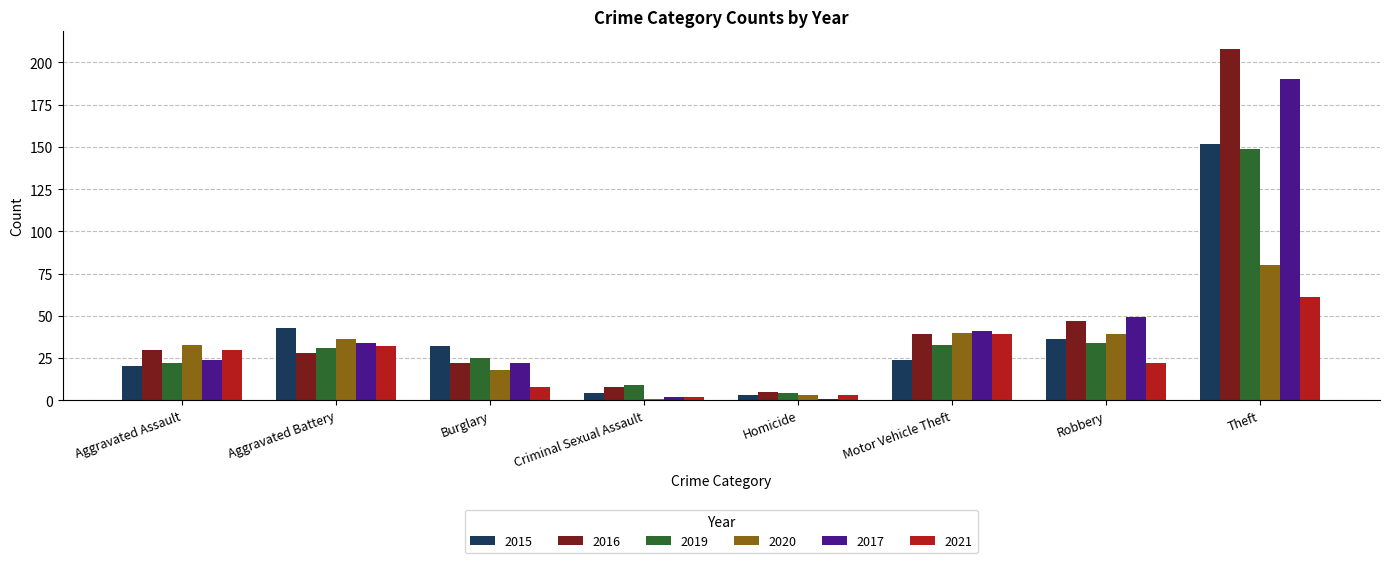

Does the chart contain any negative values?

No